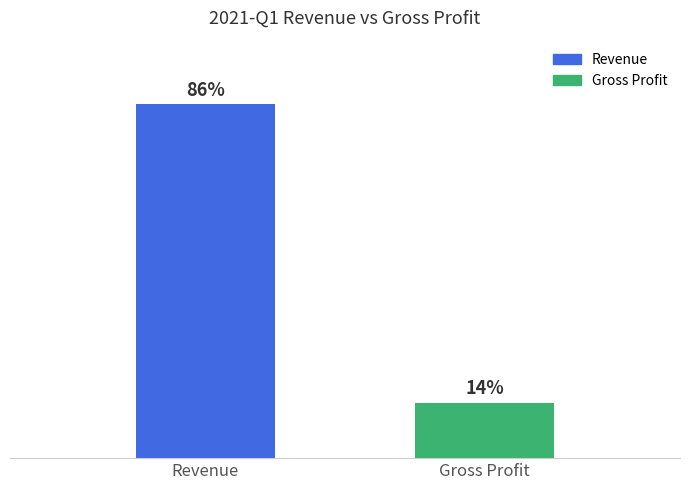

Are the bars horizontal?

No